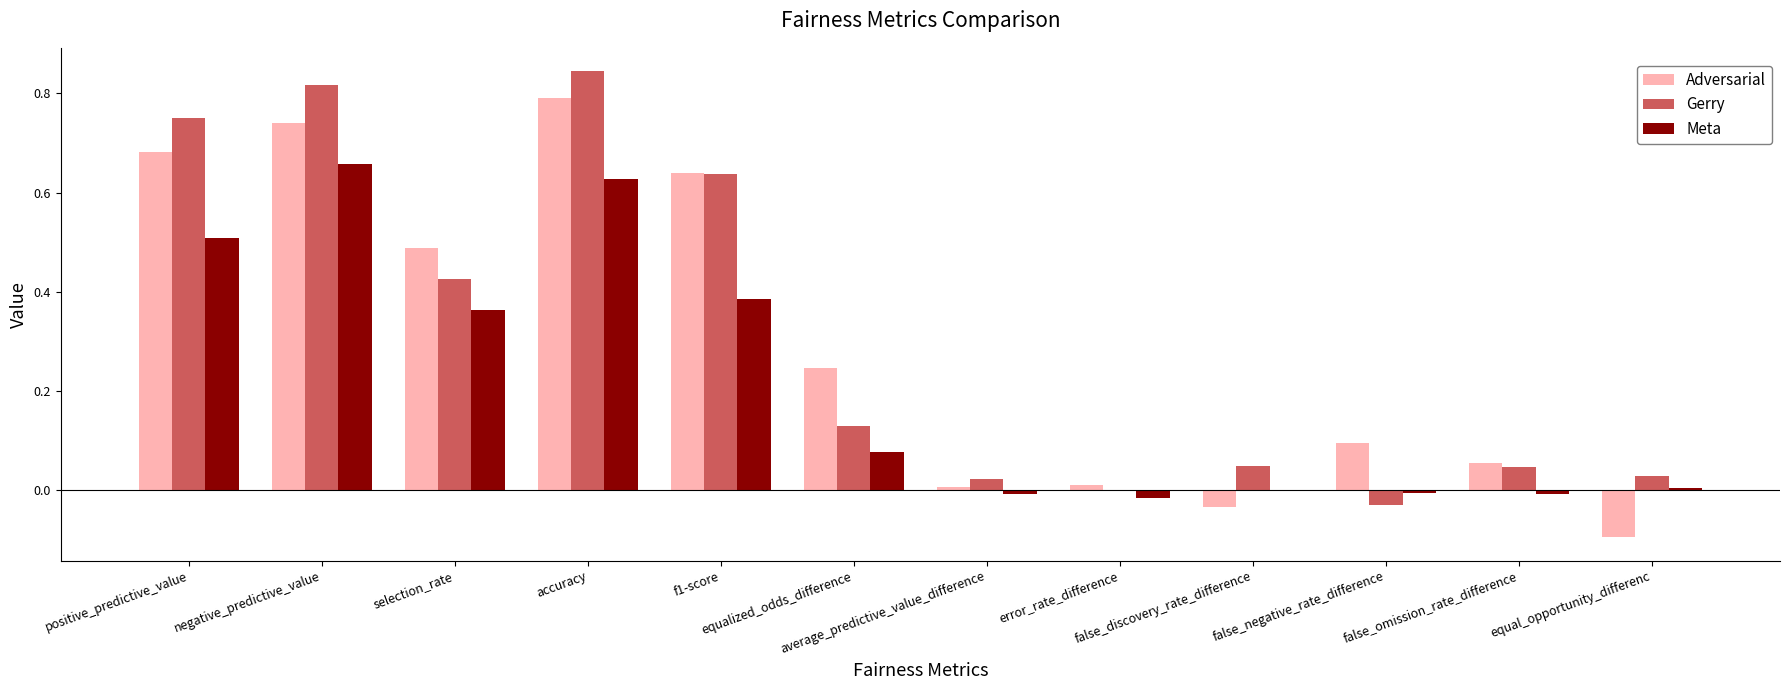

Are the bars horizontal?

No